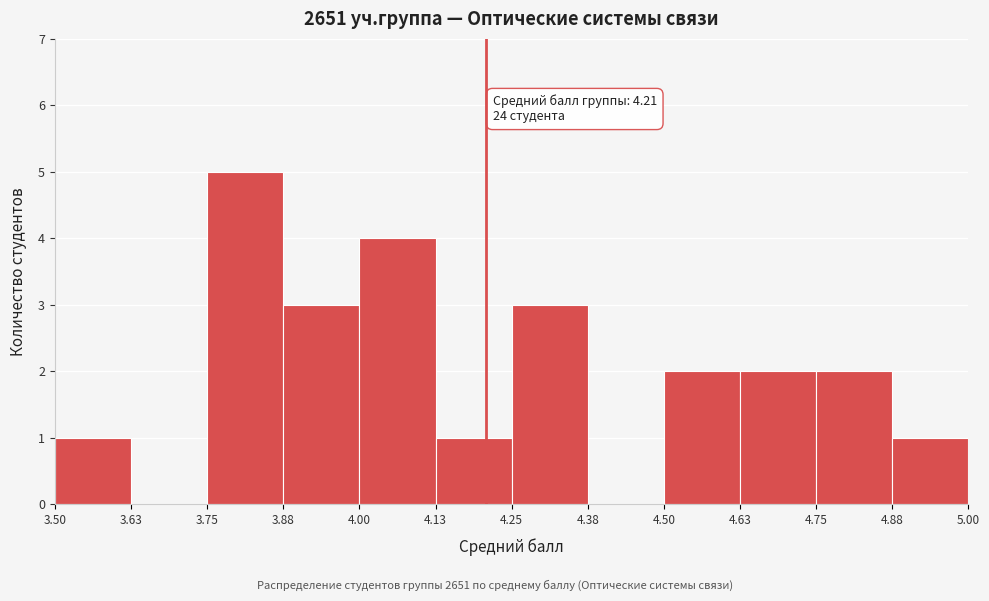

Which range on the x-axis has the tallest bar?

3.75 to 3.88